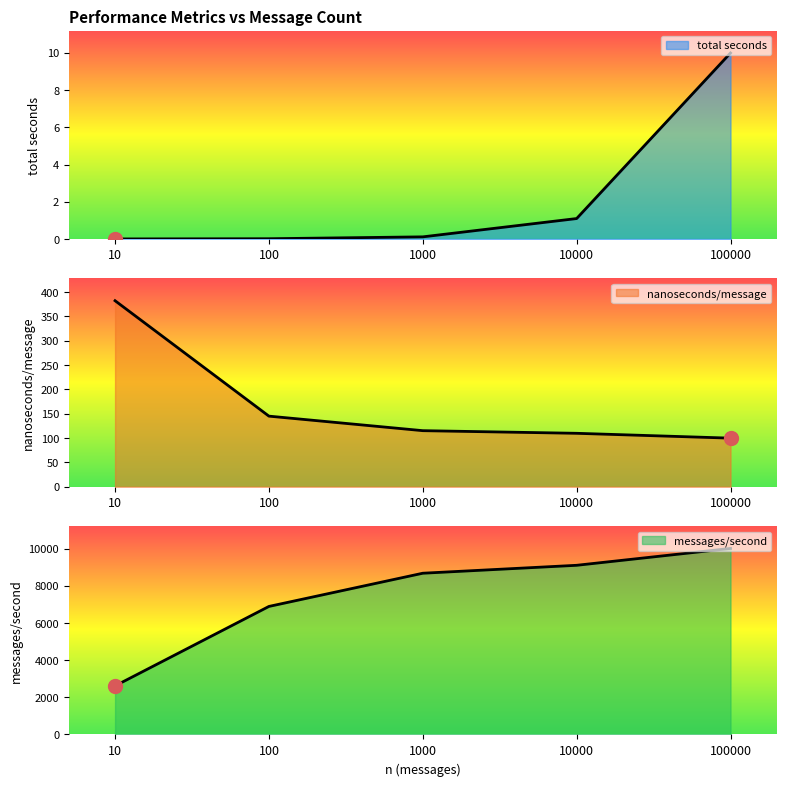

Reading left to right, transcribe all the data shown in this chart.

total seconds: 0.0	0.0	0.1	1.1	10.0
nanoseconds/message: 382.4	145.1	115.2	109.8	99.9
messages/second: 2615.0	6890.0	8677.0	9104.0	10011.0